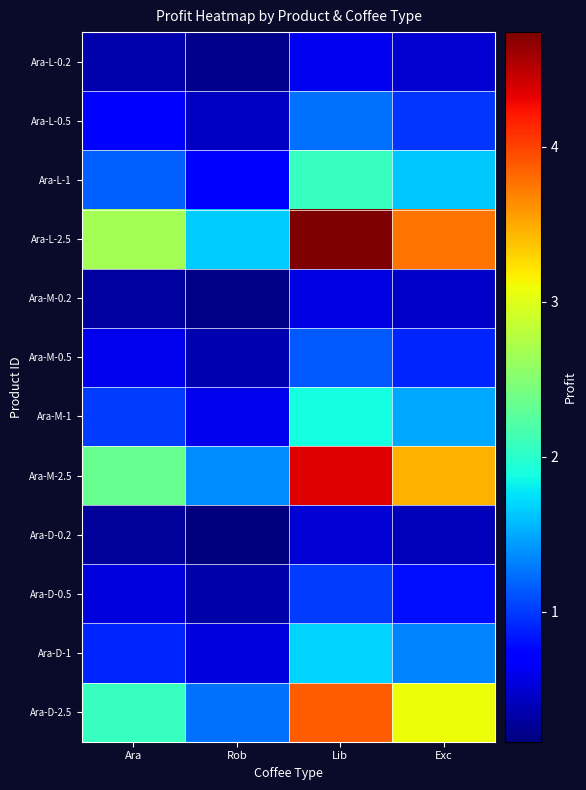

What is the maximum value shown in the chart?

4.7